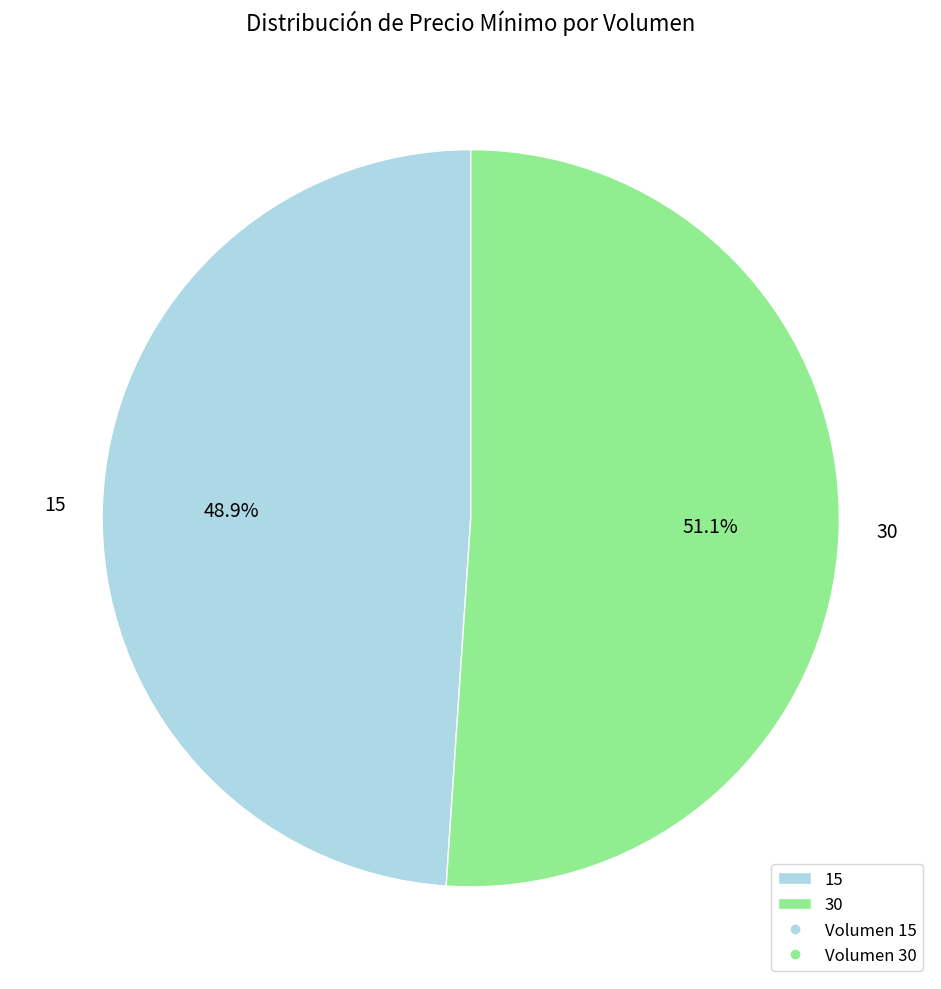

What percentage is the 15 slice, to the nearest percent?

49%